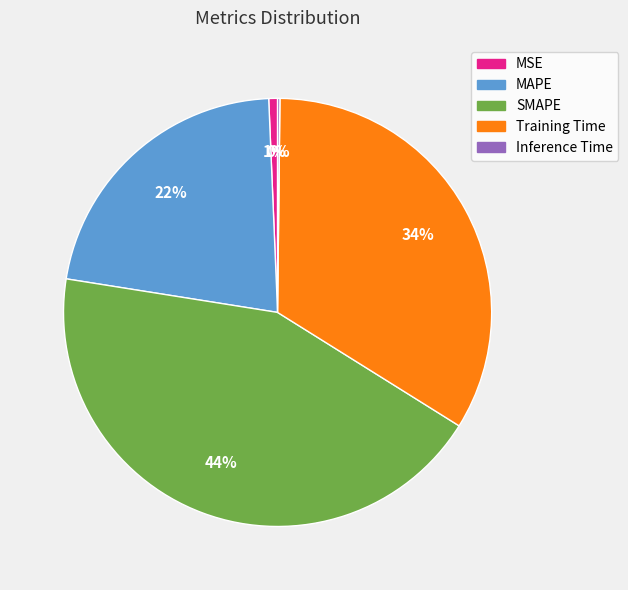

What percentage is the SMAPE slice, to the nearest percent?

44%